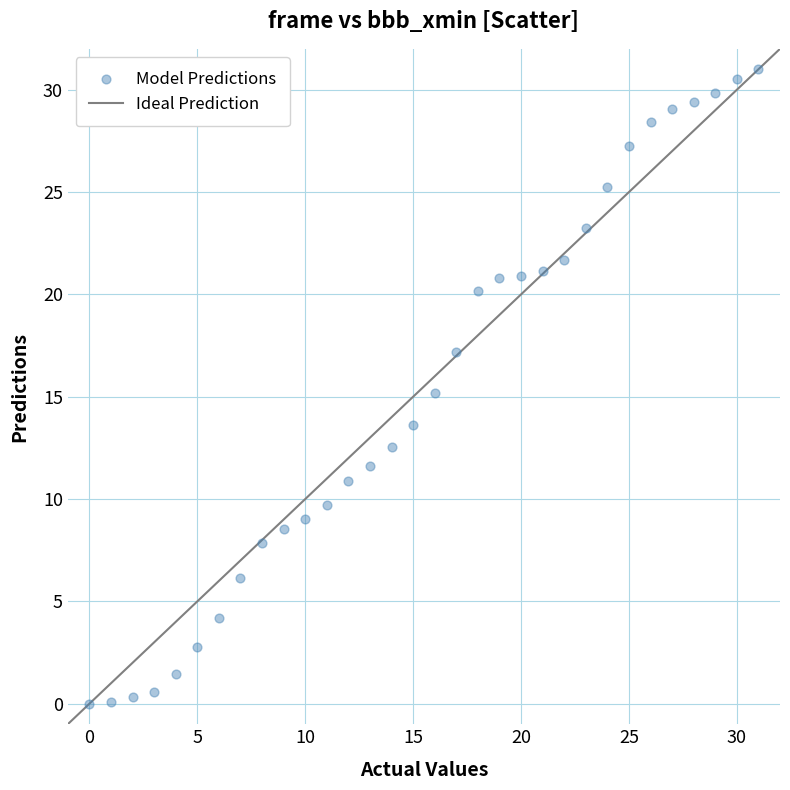

What is the range of Y values (max minus min)?

31.0